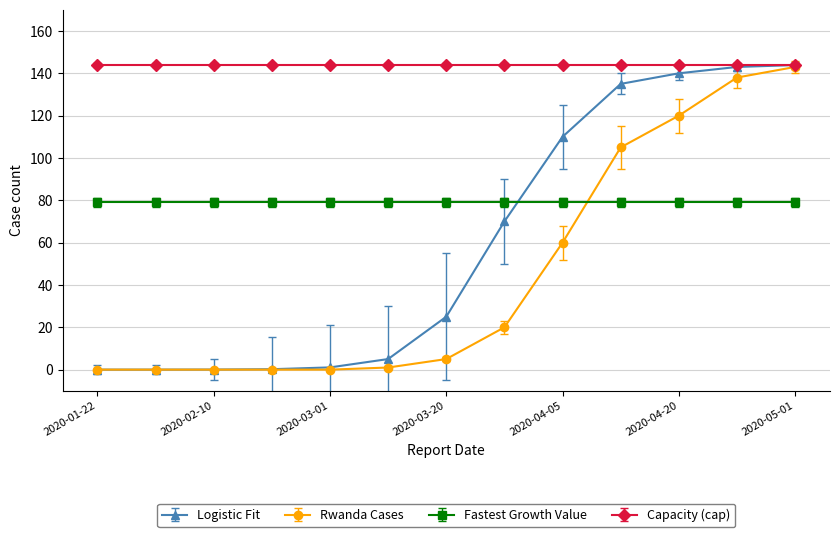

After their last crossing, which series has the higher values: Rwanda Cases or Fastest Growth Value?

Rwanda Cases